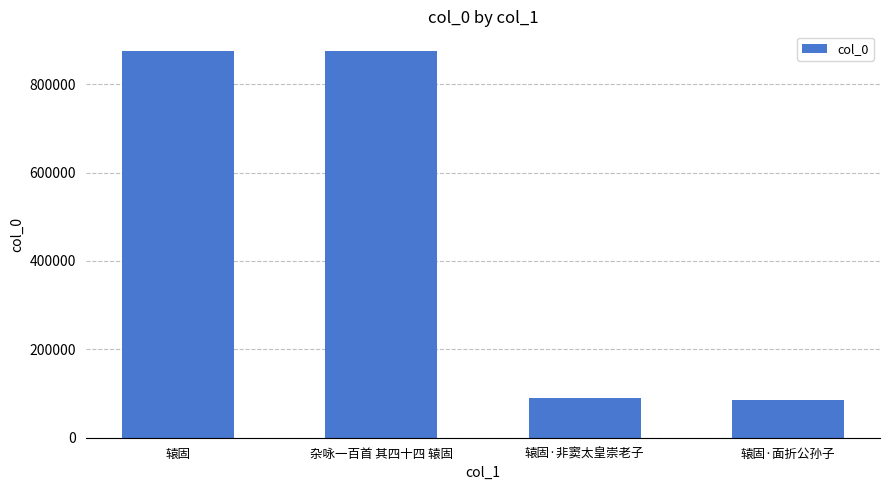

The chart shows a value of 1255065 at 辕固. True or false?

False